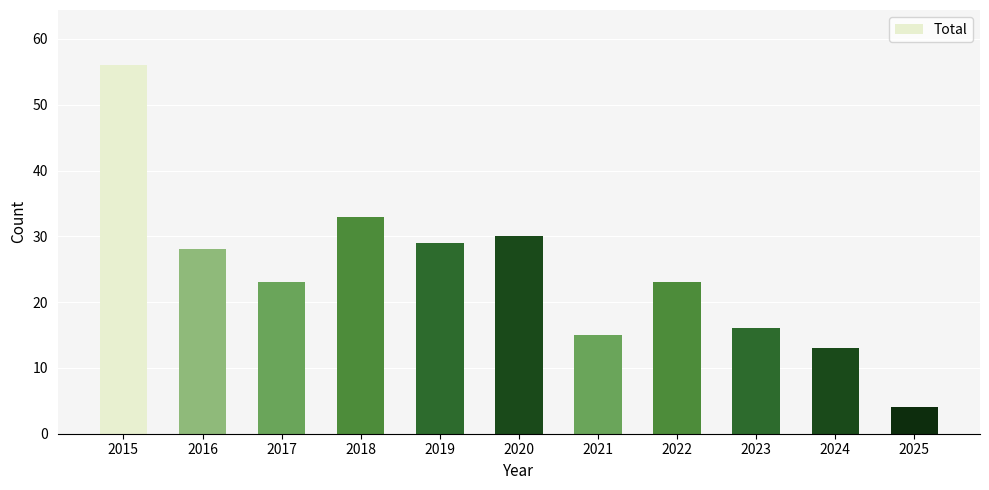

At which category does the chart reach its peak across all series?

2015